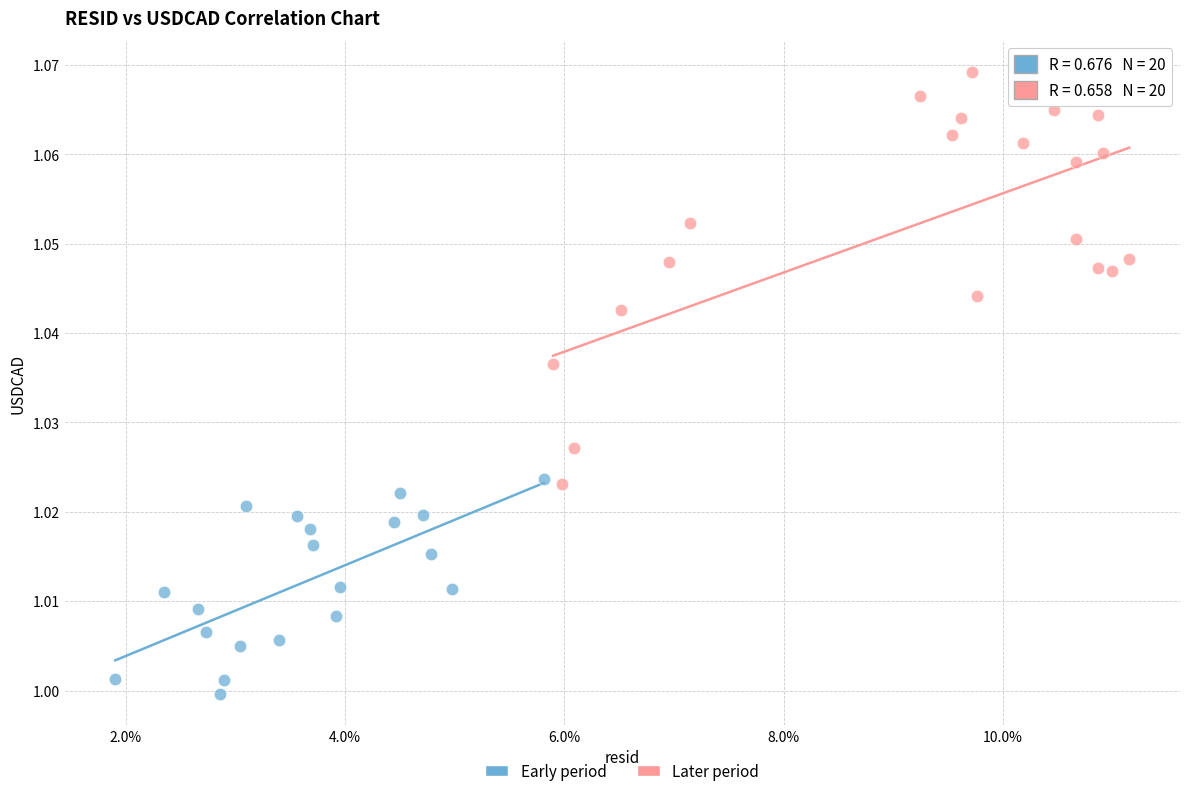

Which series has the largest Y range (max minus min)?

Later period